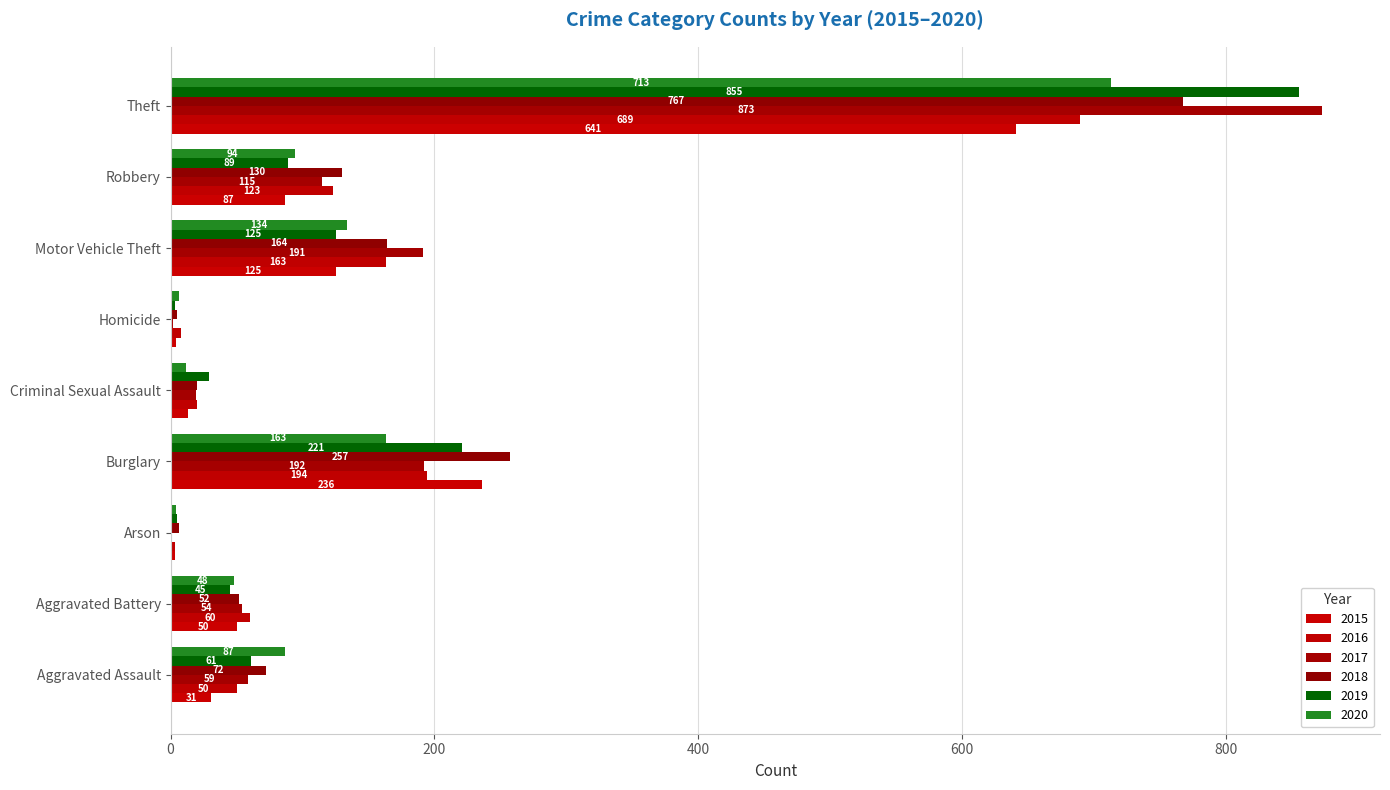

How many series are shown in this chart?

6